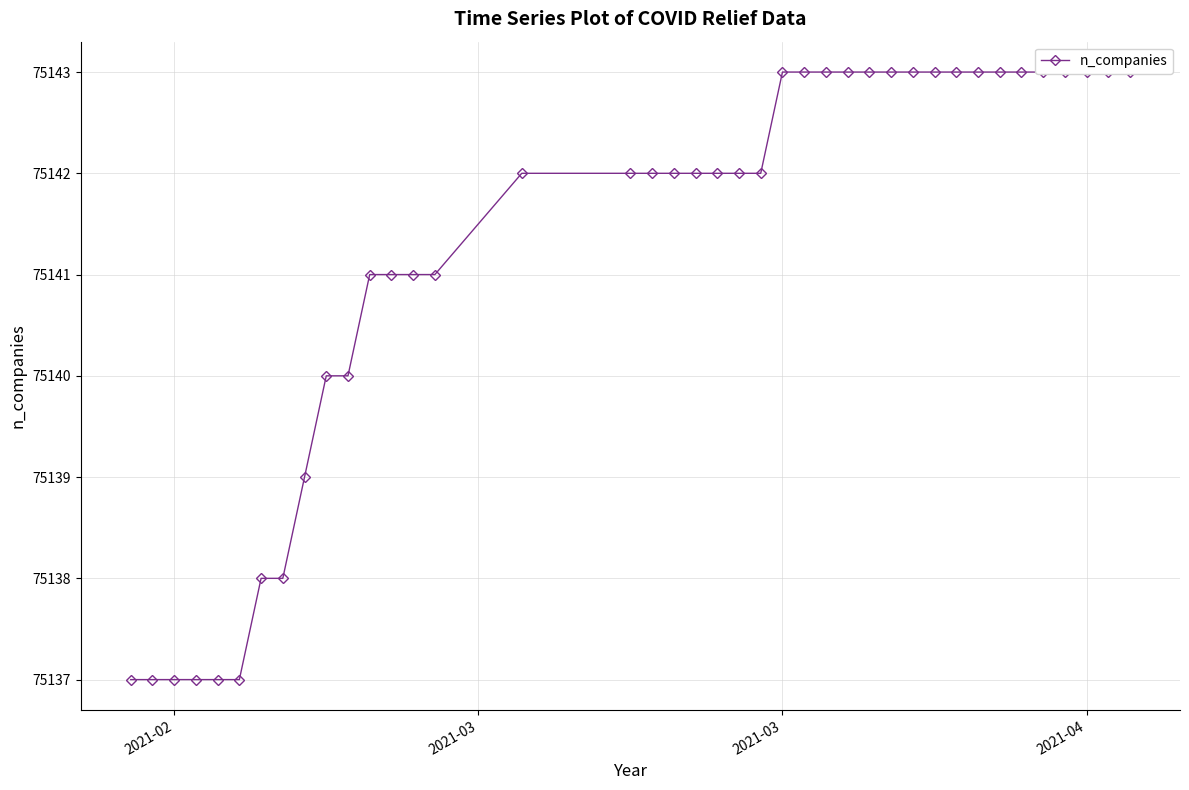

What is the value of the 20th point from the left?

75142